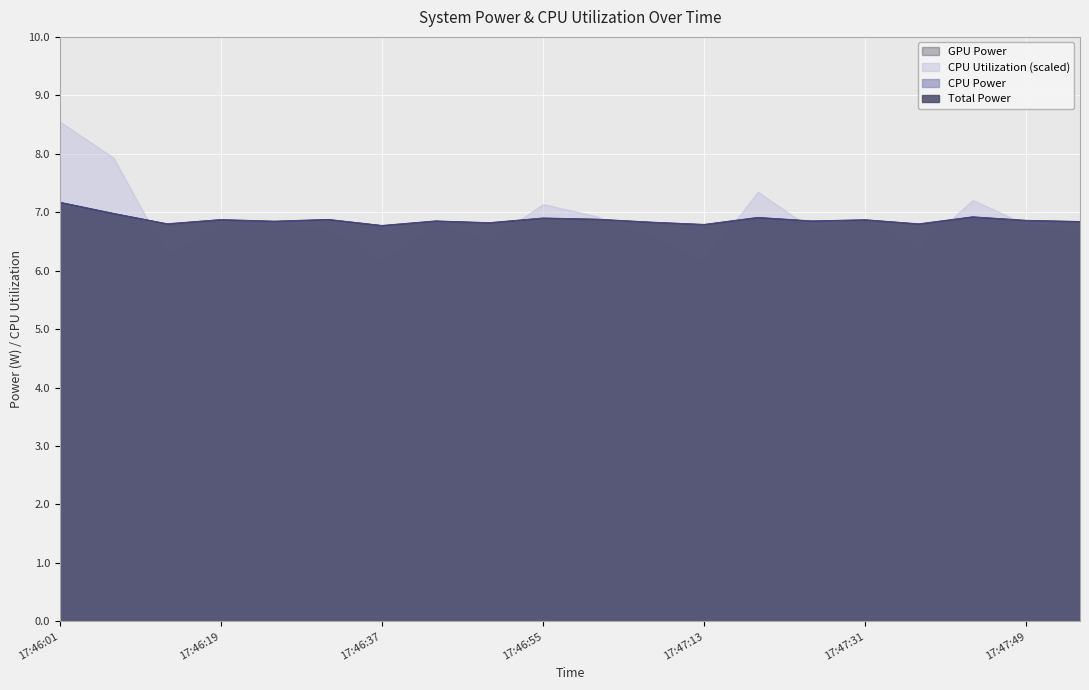

At which category does Total Power reach its first local valley?

17:46:13